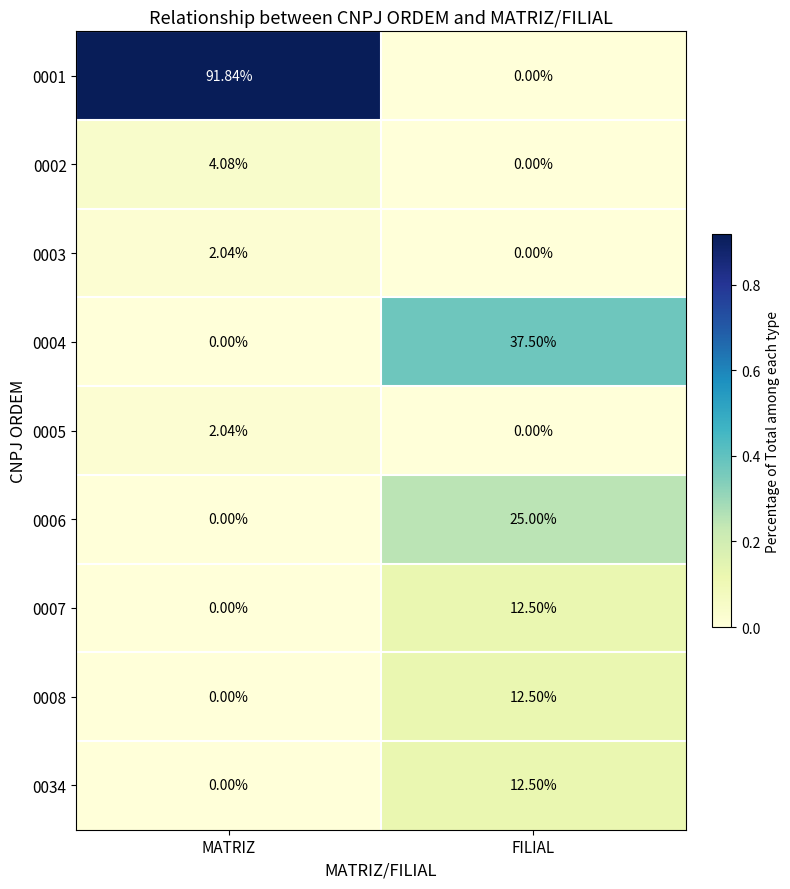

At which label does 0005 first exceed 2?

MATRIZ